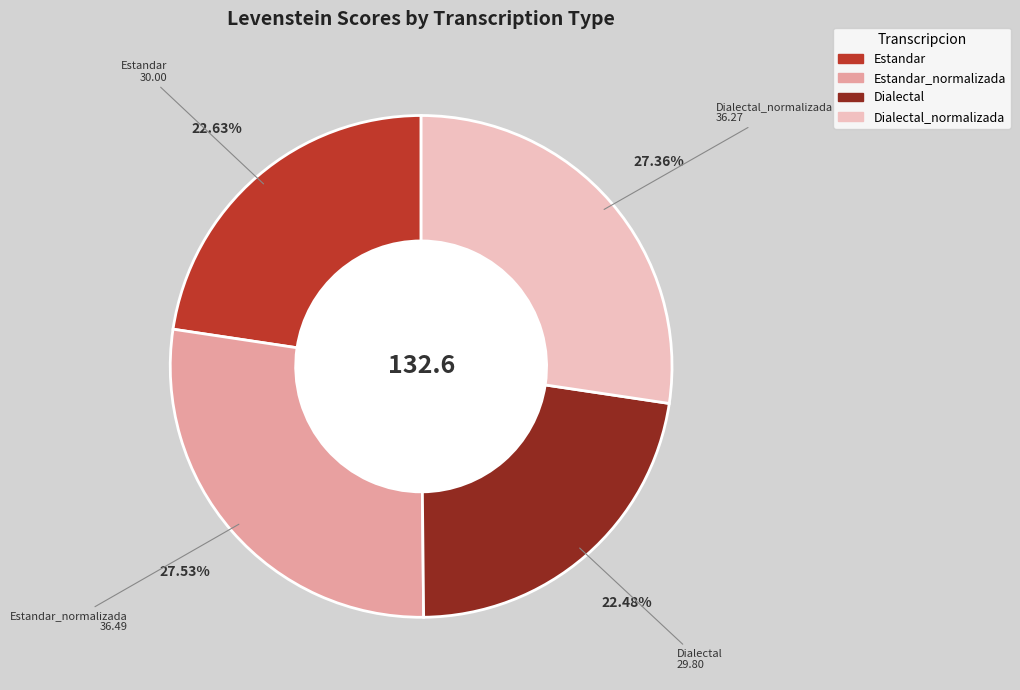

Count the number of slices in the pie.

4